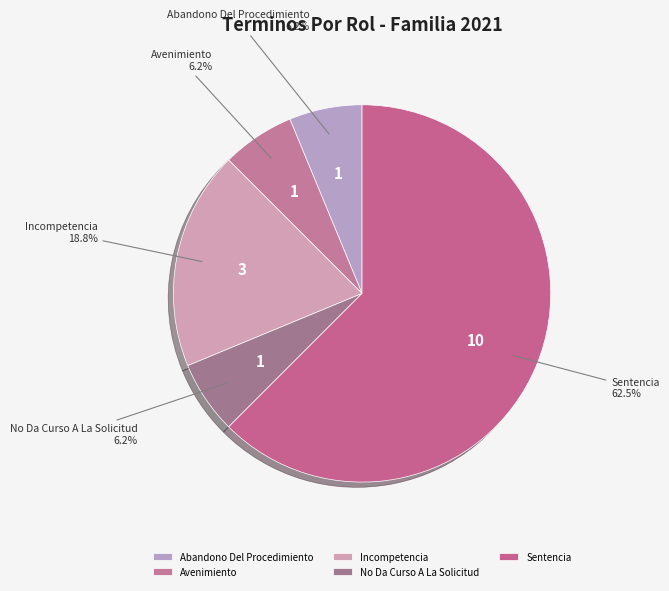

Is it true that Incompetencia is 19% of the pie?

True